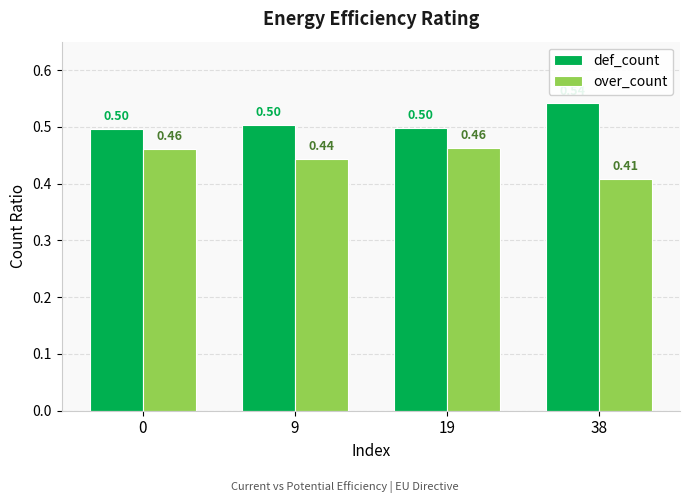

Which series has the largest range (max minus min)?

over_count